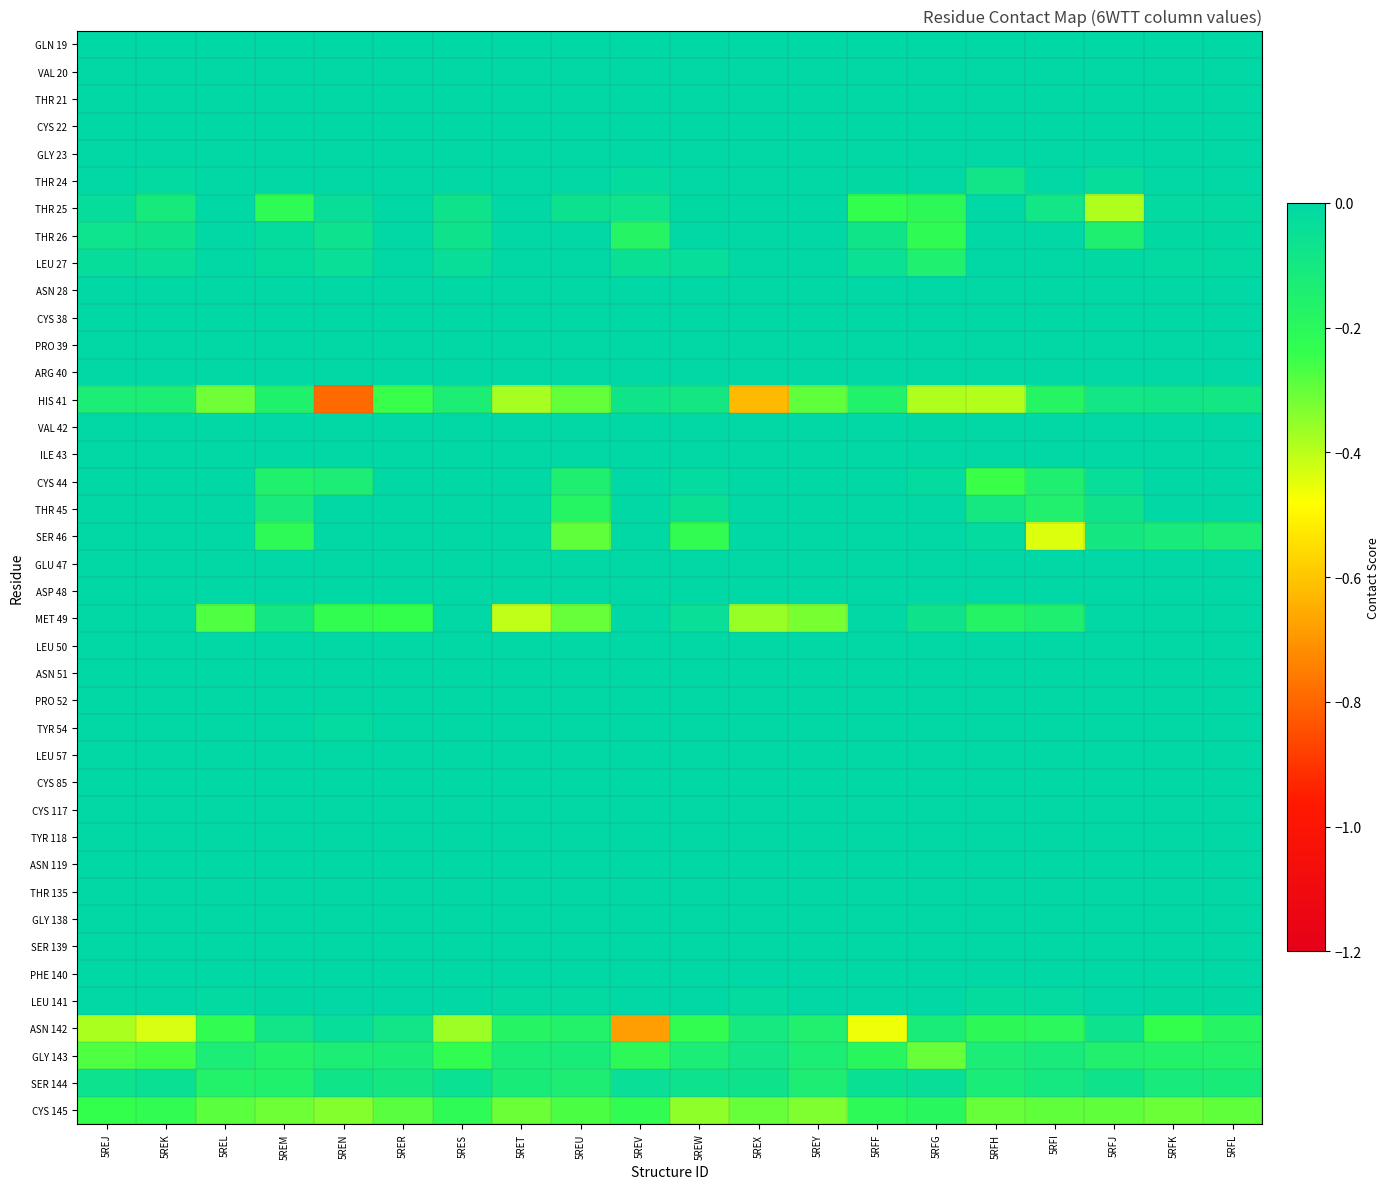

What is the total value across all series at 5REM?

-1.7